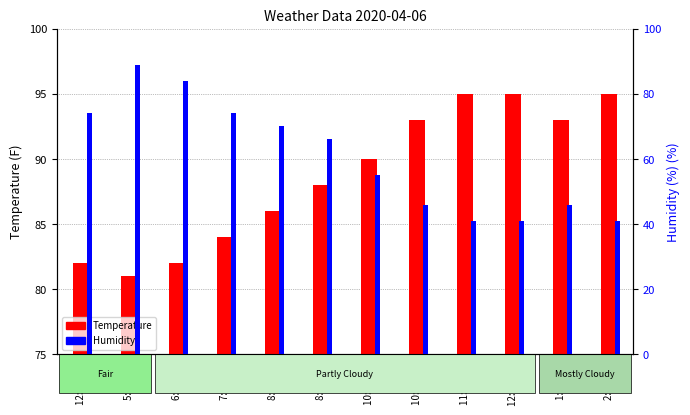

Rank the series by their average value, from lowest to highest.

Humidity, Temperature